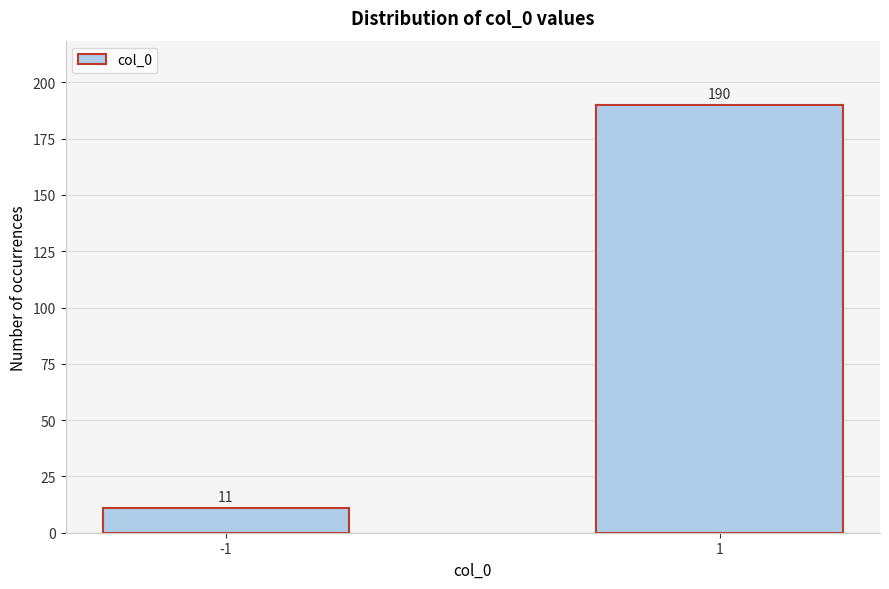

Reading left to right, extract all data points from this chart.

11	190